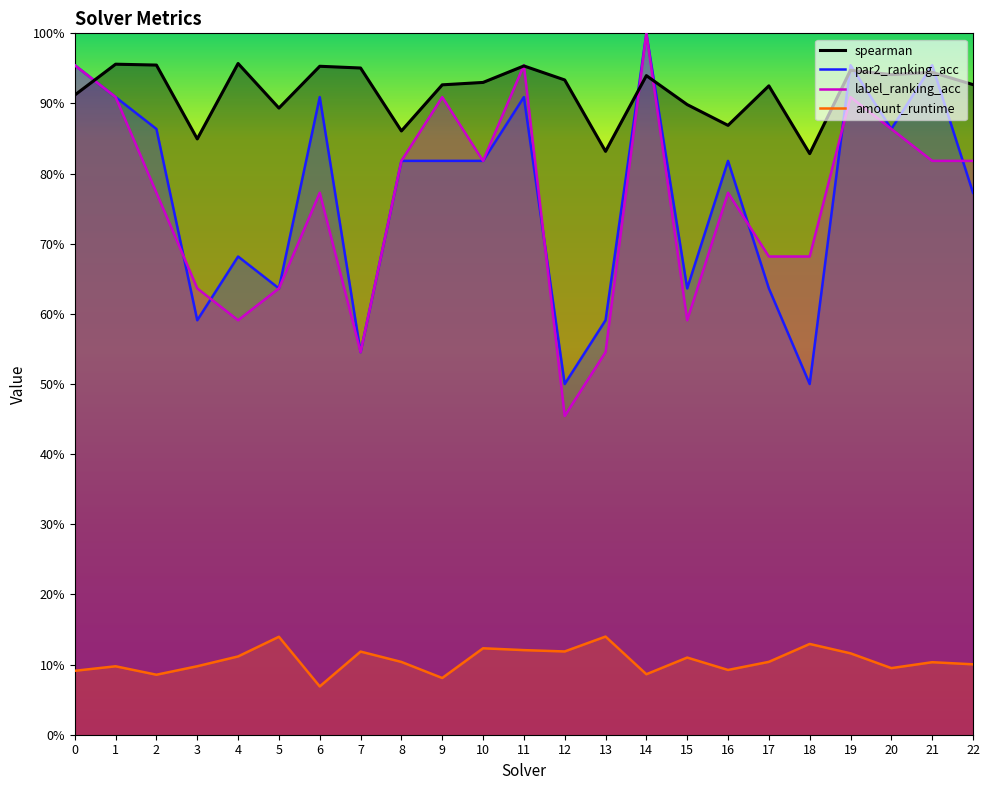

Read the par2_ranking_acc value at 7.

0.5